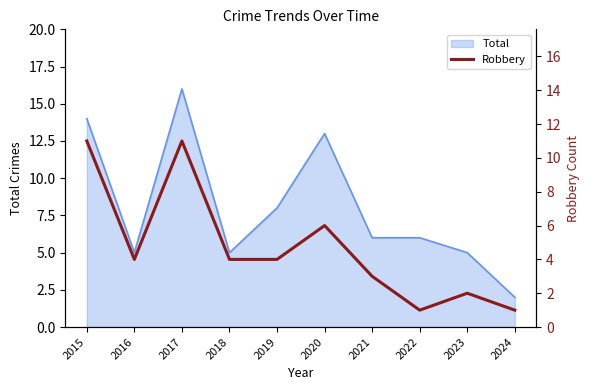

List the labels in order of value, largest first.

2015, 2017, 2020, 2016, 2018, 2019, 2021, 2023, 2022, 2024